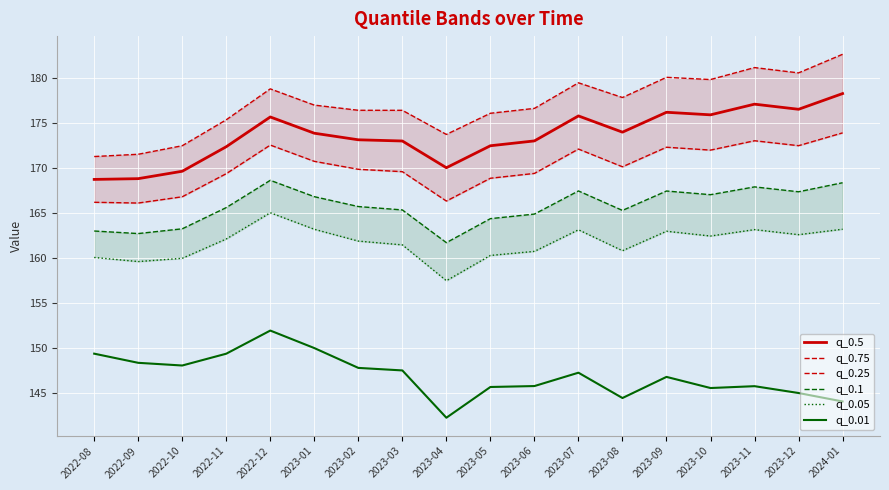

How many interior local peaks does the q_0.05 series have?

4